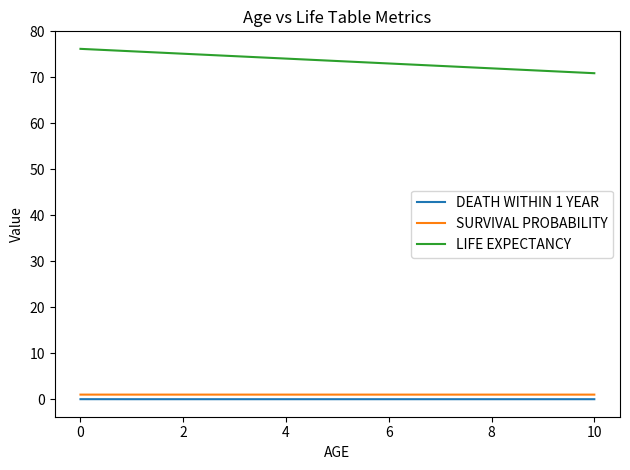

True or false: LIFE EXPECTANCY and DEATH WITHIN 1 YEAR intersect in this chart.

False